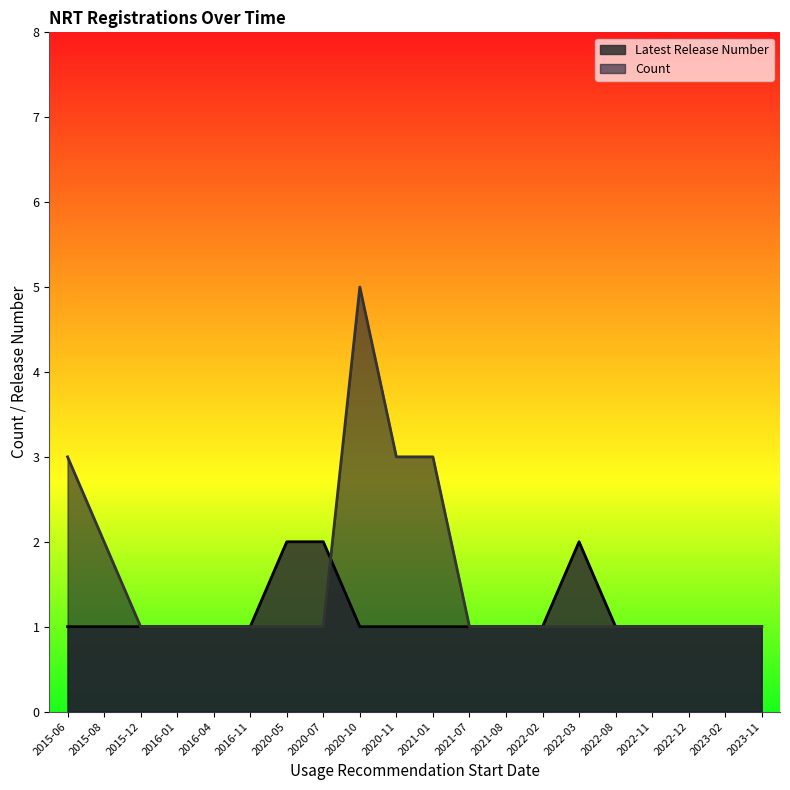

Is it true that Count equals 1 at 2023-11?

True